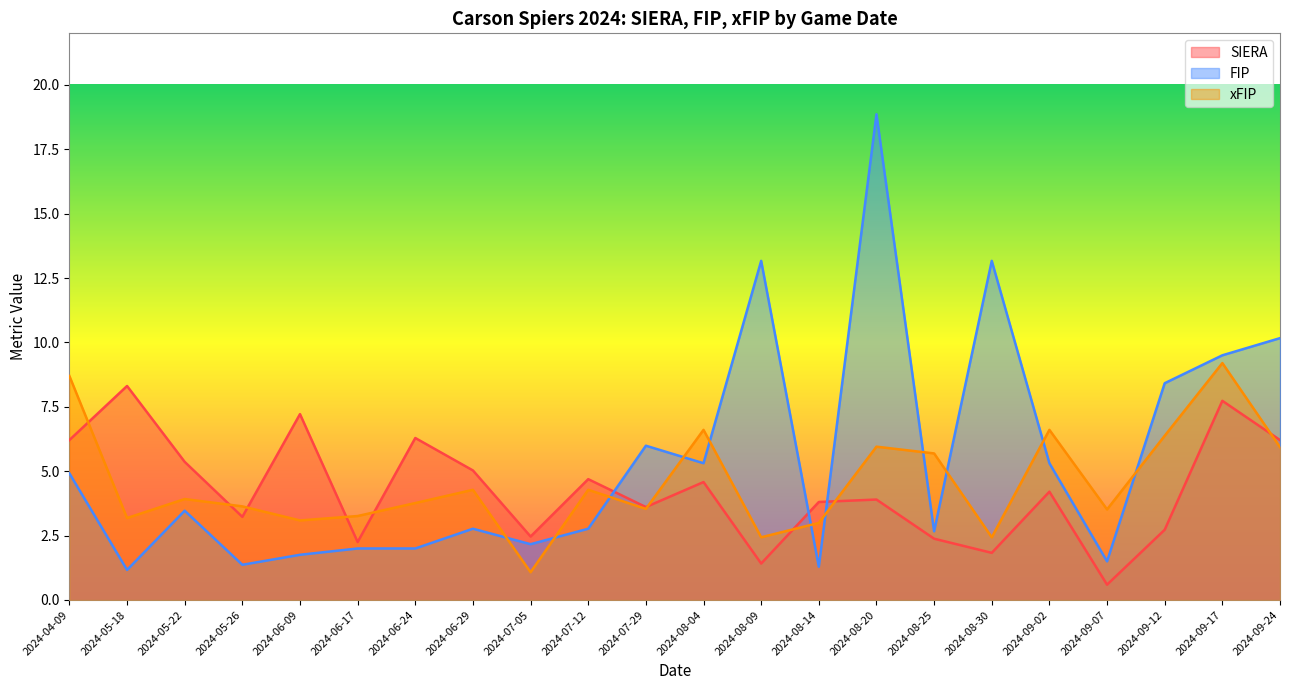

What is the lowest value of the FIP series?

1.2